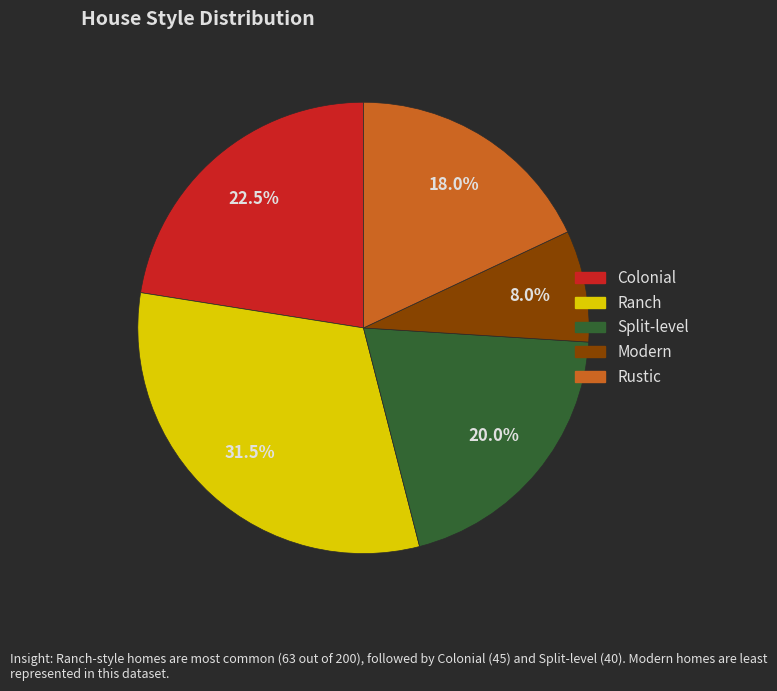

What percentage is the Rustic slice, to the nearest percent?

18%